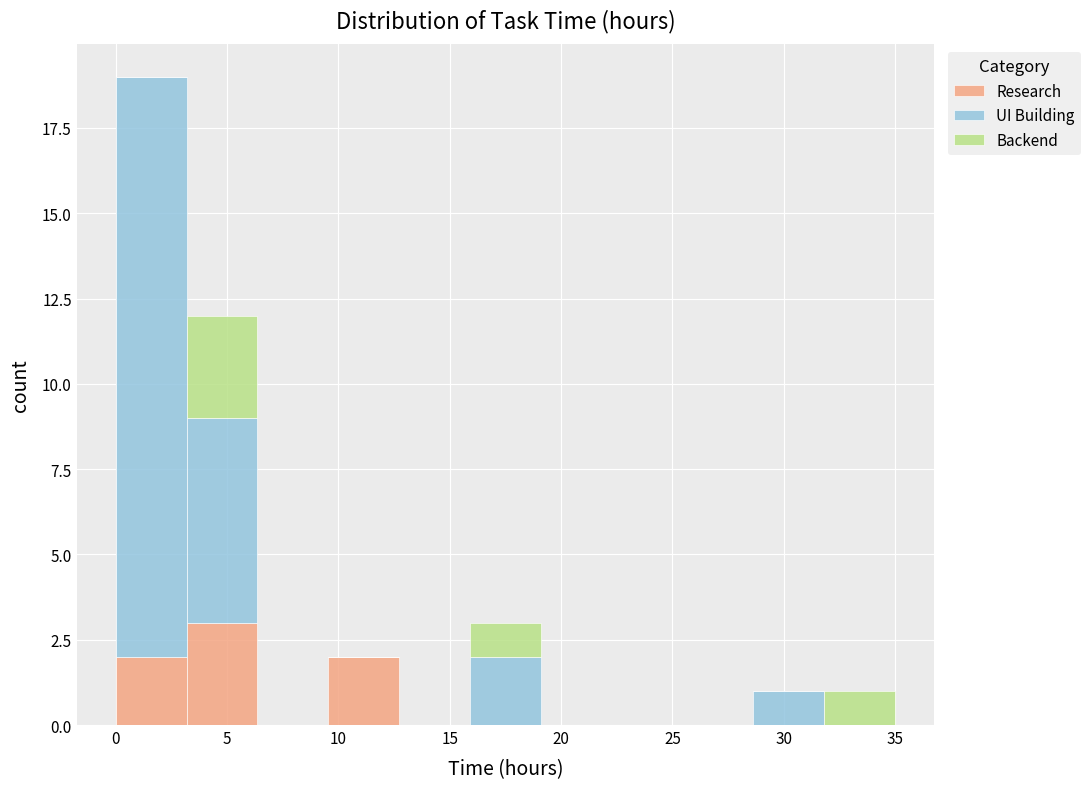

Which range on the x-axis has the tallest stacked bar (by total height)?

0.0 to 3.0